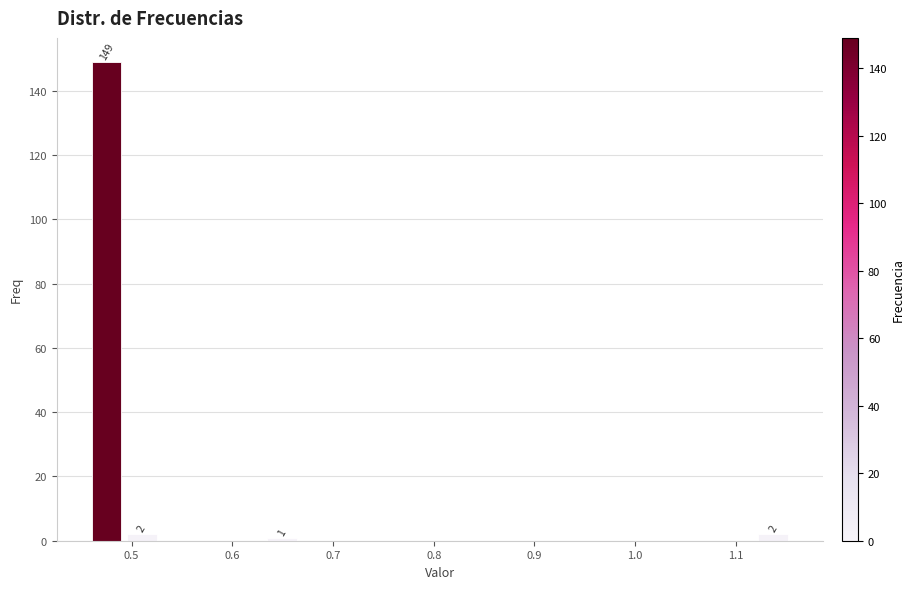

Around what value on the x-axis is the tallest bar? Give the approximate position of its centre, as read against the axis.

0.48